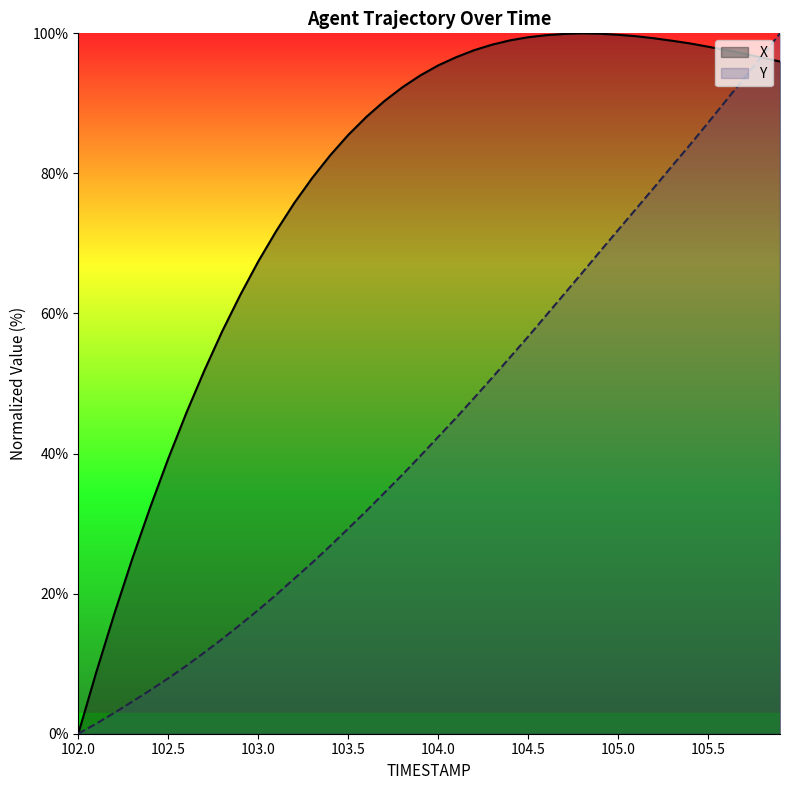

Where is X nearest to the value 50?

102.7